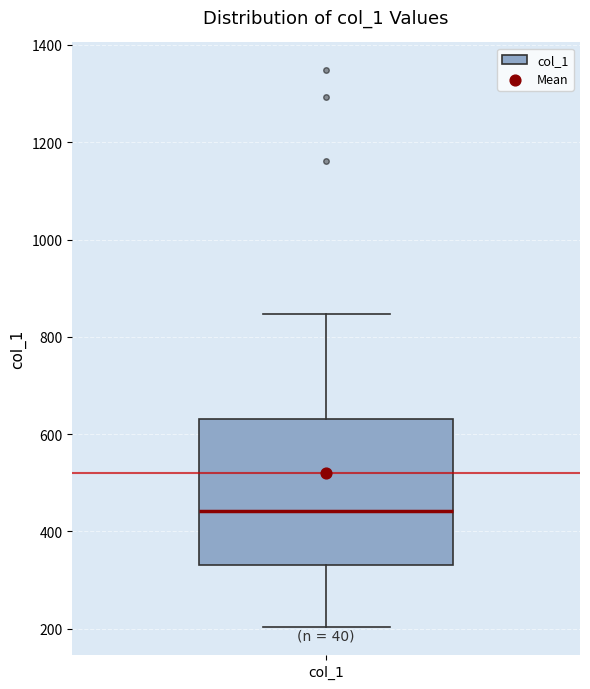

Read this box plot against the y-axis: the position of the median line, the range covered by the box, and the ends of both whiskers. The values are not printed on the chart, so give them approximately, as read against the axis.

median 440, box 340 to 640, whiskers 200 to 840